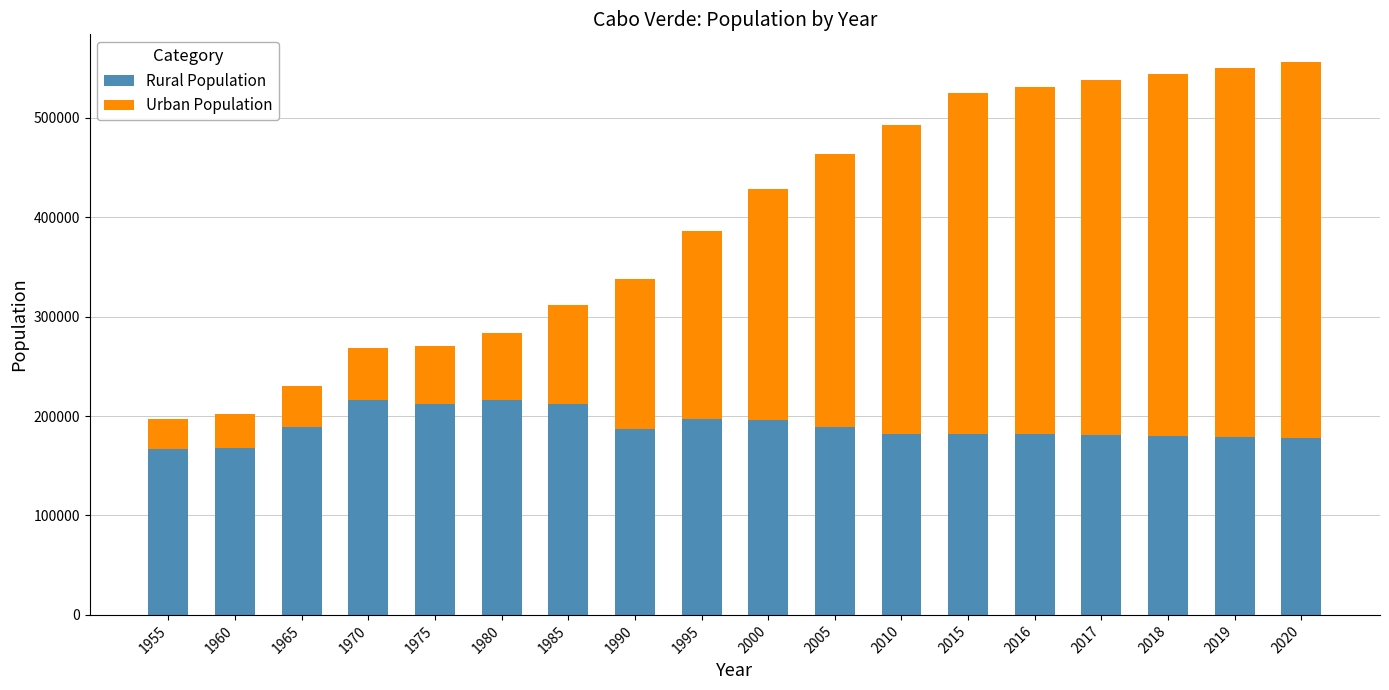

What is the difference between the Rural Population values at 1975 and 1955?

45103